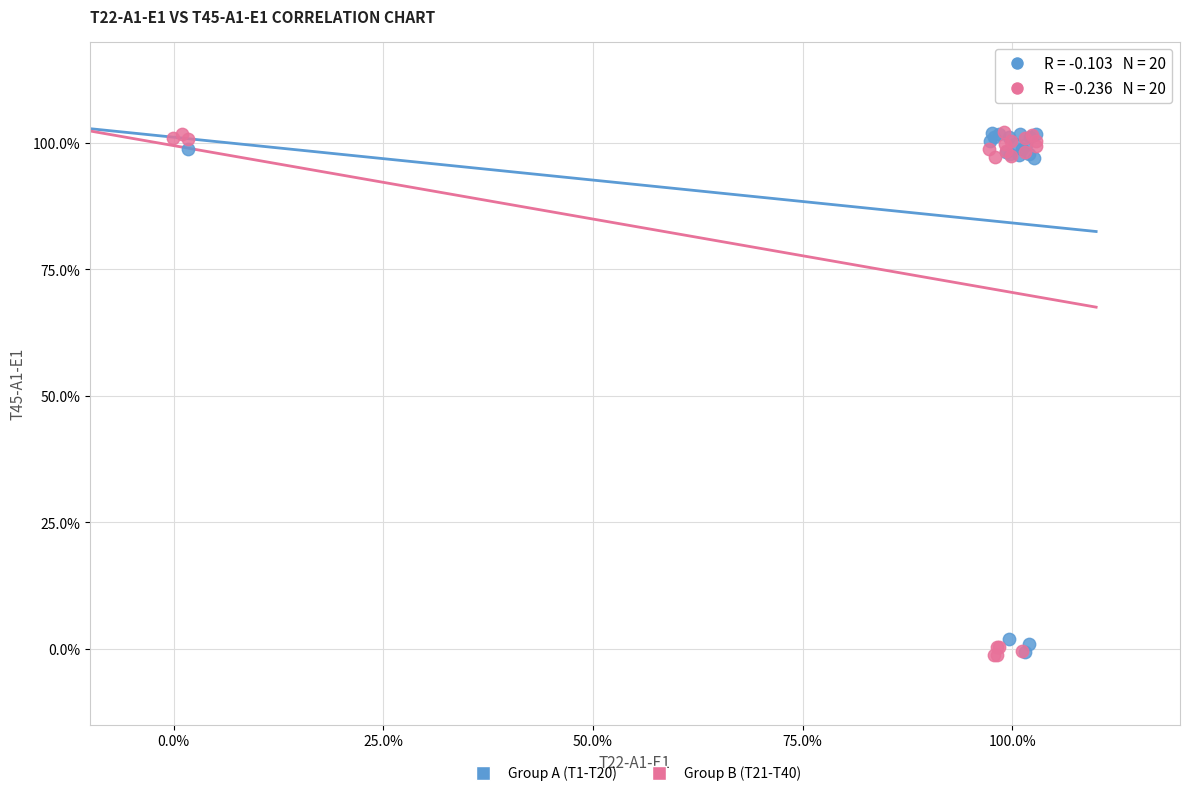

What are all the series names shown in the legend?

Group A (T1-T20), Group B (T21-T40)